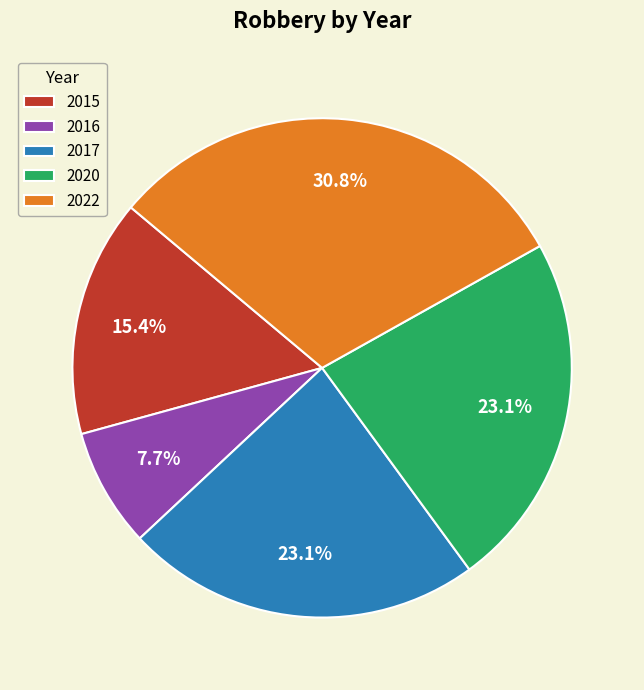

Is it true that 2017 is 29% of the pie?

False